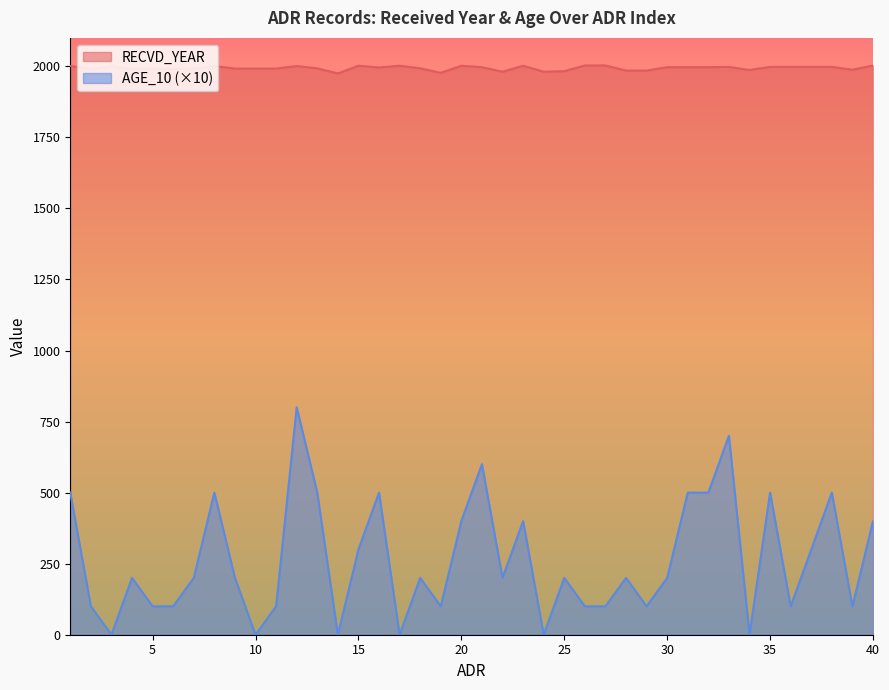

Reading left to right, what are all the values shown in this chart?

RECVD_YEAR: 1=2001	2=1991	3=2001	4=1991	5=1991	6=1992	7=1992	8=2001	9=1992	10=1992	11=1992	12=2001	13=1993	14=1975	15=2002	16=1996	17=2002	18=1993	19=1977	20=2002	21=1997	22=1981	23=2002	24=1981	25=1983	26=2003	27=2003	28=1985	29=1985	30=1997	31=1997	32=1997	33=1998	34=1987	35=1998	36=1998	37=1998	38=1998	39=1988	40=2003
AGE_10: 1=500	2=100	3=0	4=200	5=100	6=100	7=200	8=500	9=200	10=0	11=100	12=800	13=500	14=0	15=300	16=500	17=0	18=200	19=100	20=400	21=600	22=200	23=400	24=0	25=200	26=100	27=100	28=200	29=100	30=200	31=500	32=500	33=700	34=0	35=500	36=100	37=300	38=500	39=100	40=400